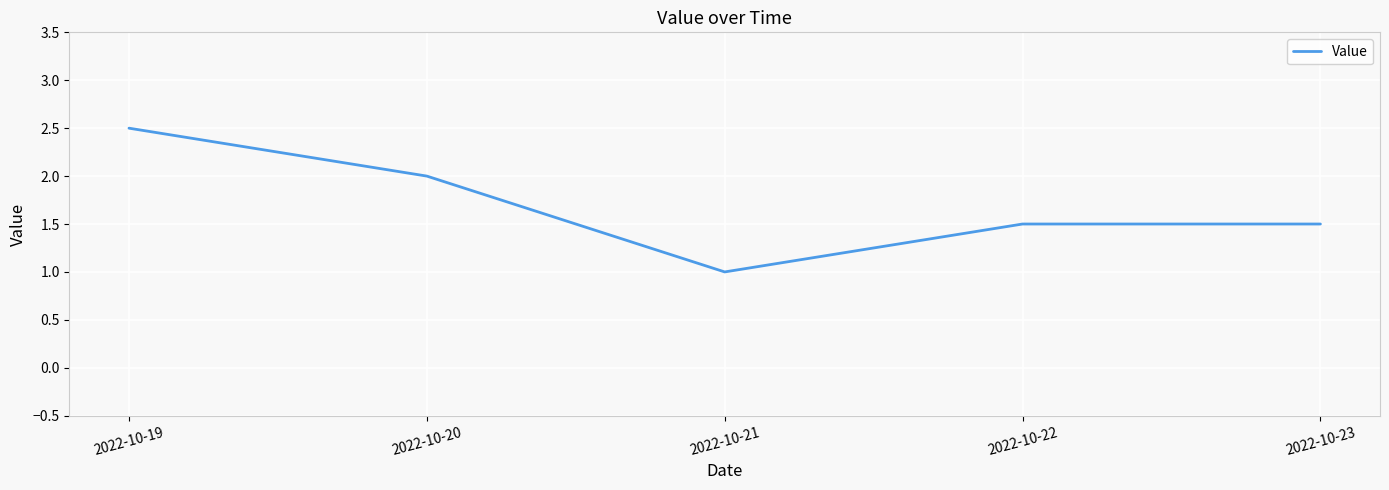

What is the ratio of the value at 2022-10-20 to the value at 2022-10-19?

0.8